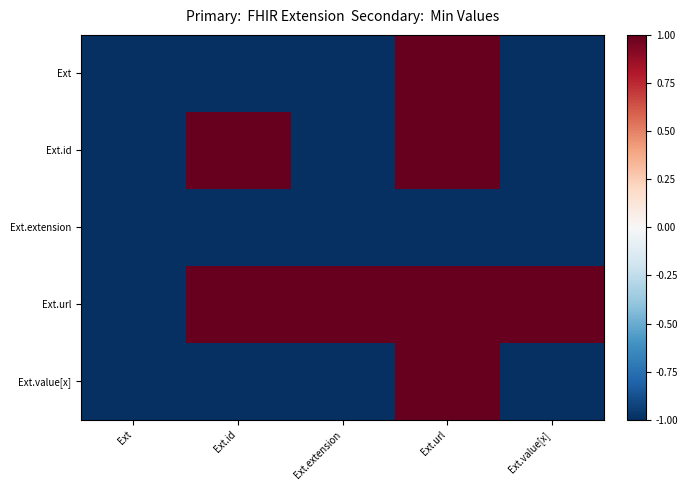

Rank the series at Ext.id from lowest to highest value.

Ext, Ext.extension, Ext.value[x], Ext.id, Ext.url